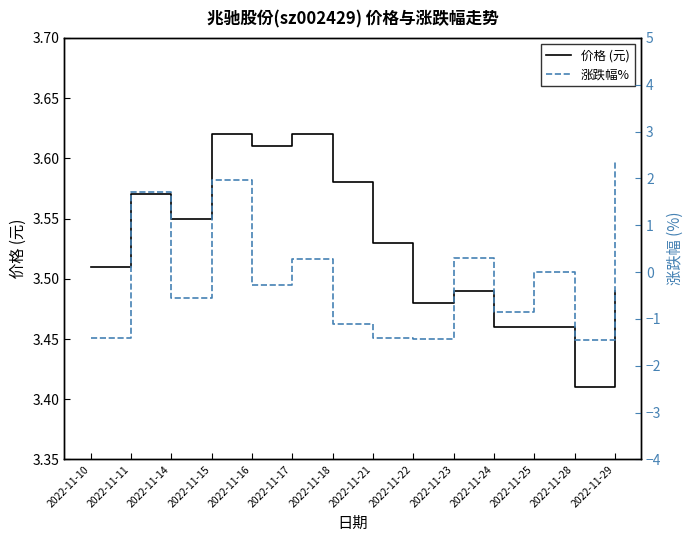

What is the minimum value shown in the chart?

-1.4